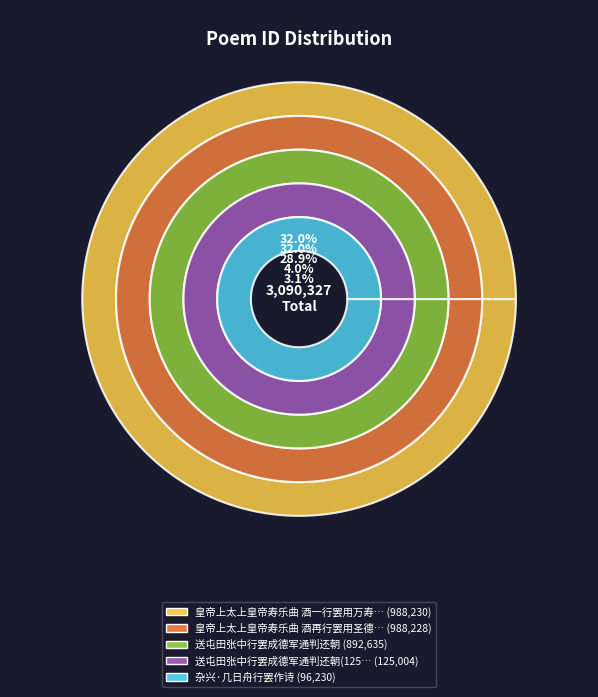

What is the smallest slice in the pie chart?

杂兴·几日舟行罢作诗